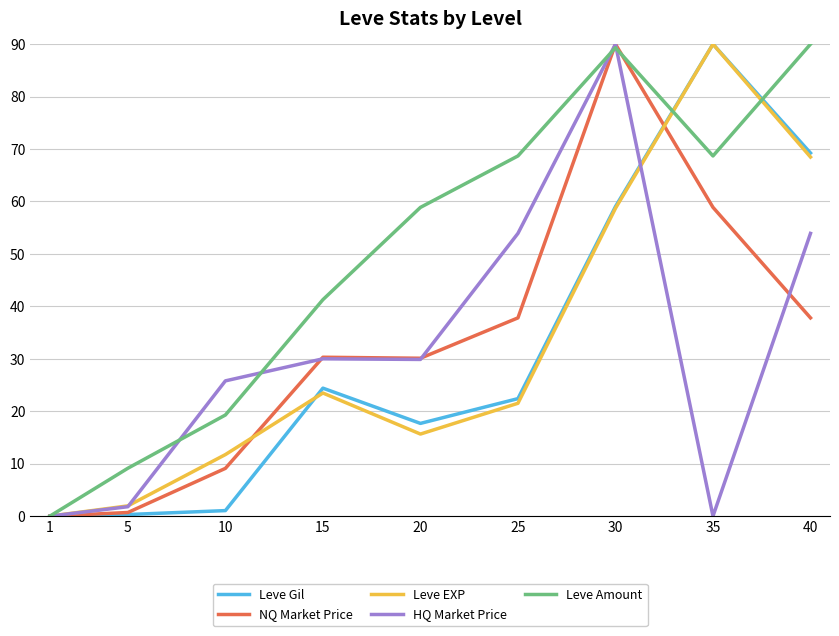

The value of HQ Market Price at 40 is 53.9. True or false?

True